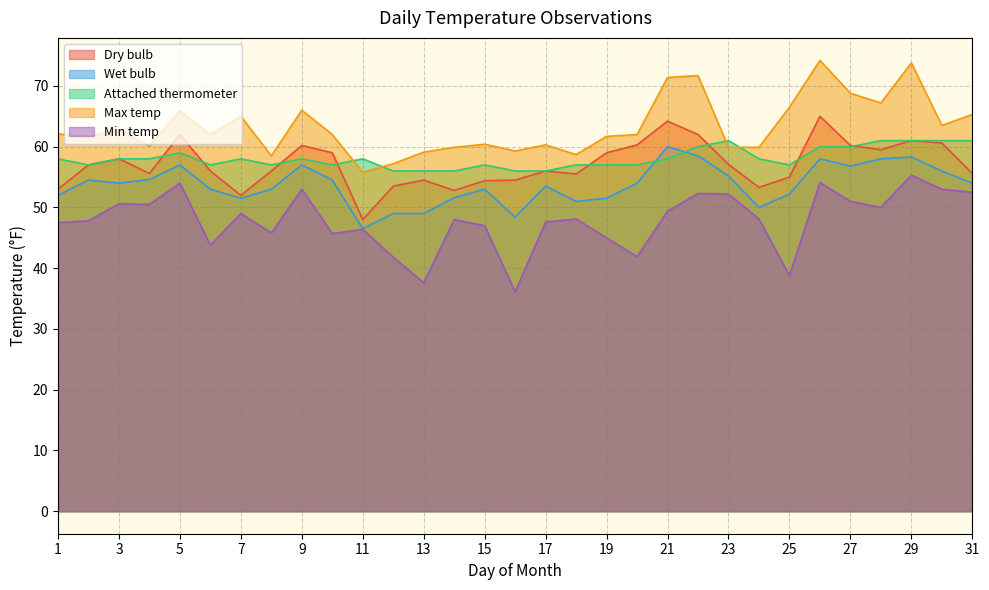

What is the minimum value shown in the chart?

36.1